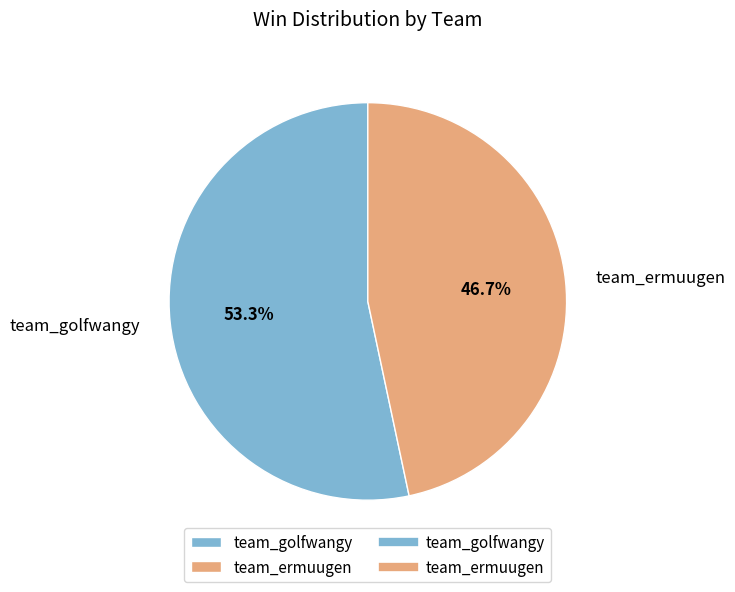

To the nearest percent, what portion does team_golfwangy represent?

53%